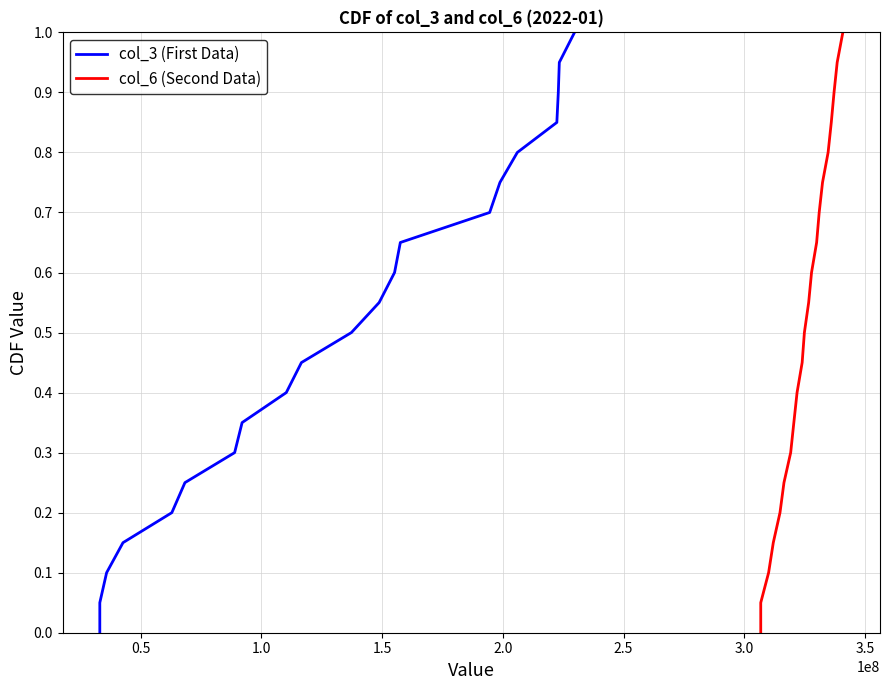

Reading left to right, list all the values displayed in this chart.

col_3 (First Data): 0.0	0.1	0.1	0.1	0.2	0.2	0.3	0.3	0.4	0.5	0.5	0.6	0.6	0.7	0.7	0.8	0.8	0.8	0.9	0.9	1.0
col_6 (Second Data): 0.0	0.1	0.1	0.1	0.2	0.2	0.3	0.3	0.4	0.5	0.5	0.6	0.6	0.7	0.7	0.8	0.8	0.8	0.9	0.9	1.0